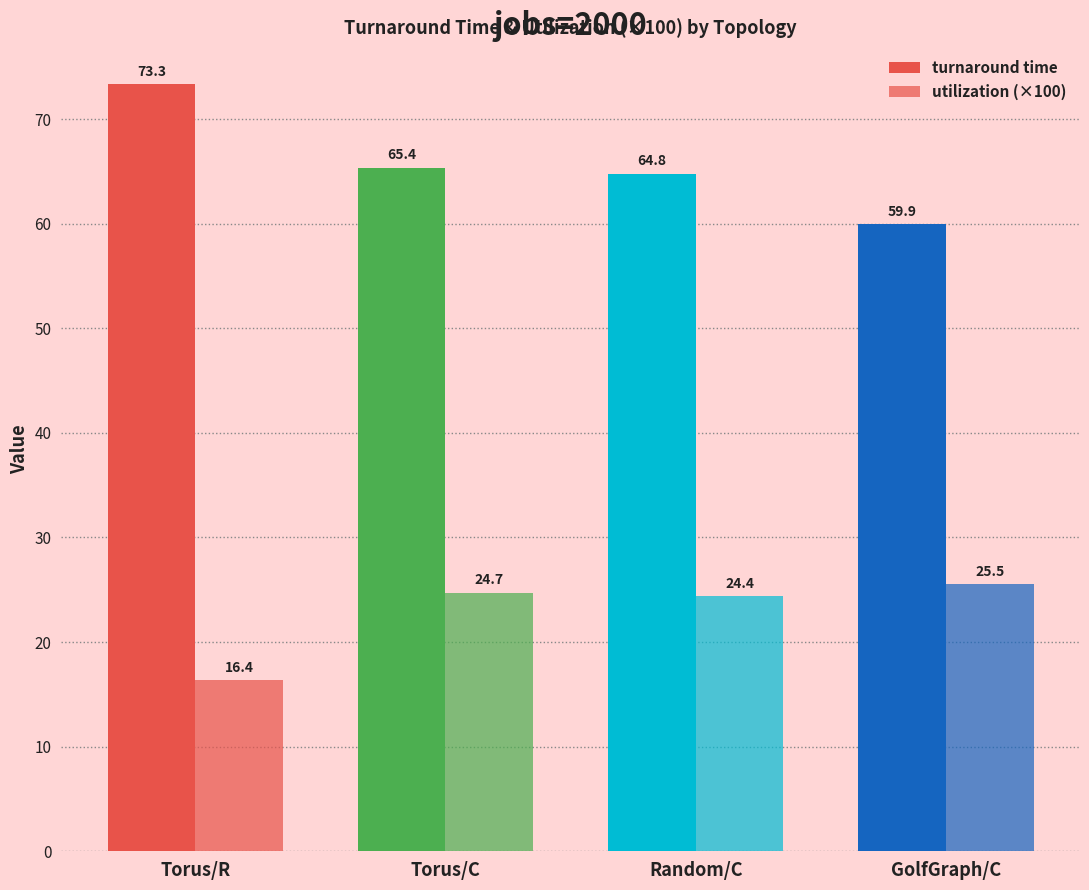

What is the average value of the turnaround time series?

65.8